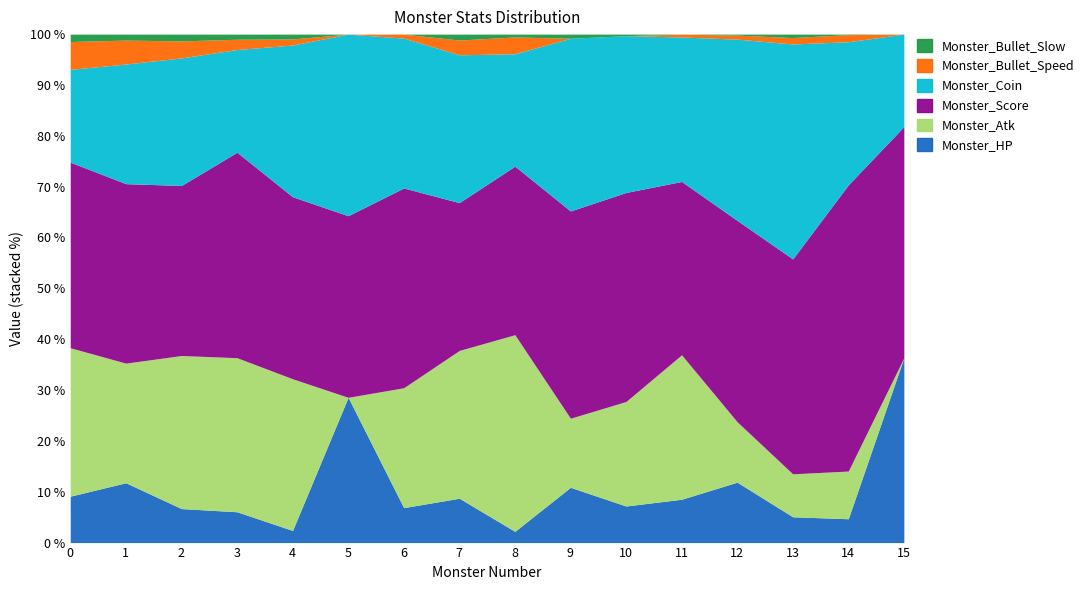

How many values in Monster_Atk are above zero?

14